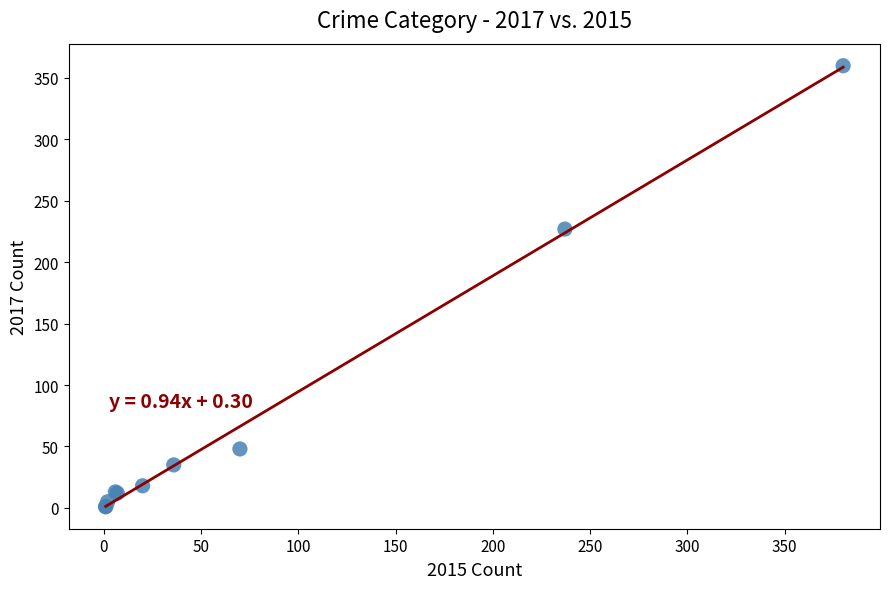

What Y value in the scatter plot is closest to 180?

227